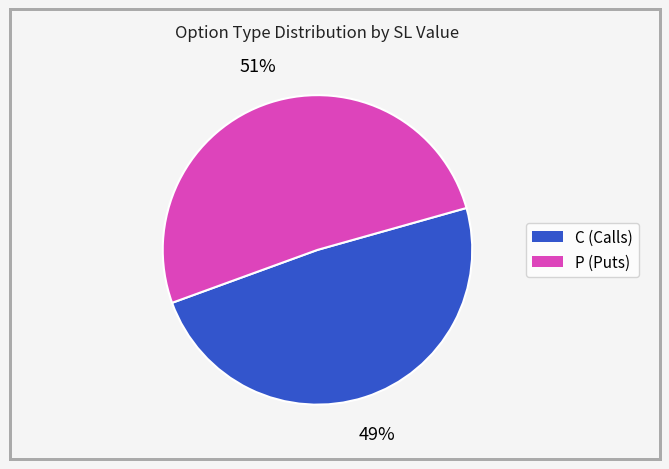

What is the majority slice?

P